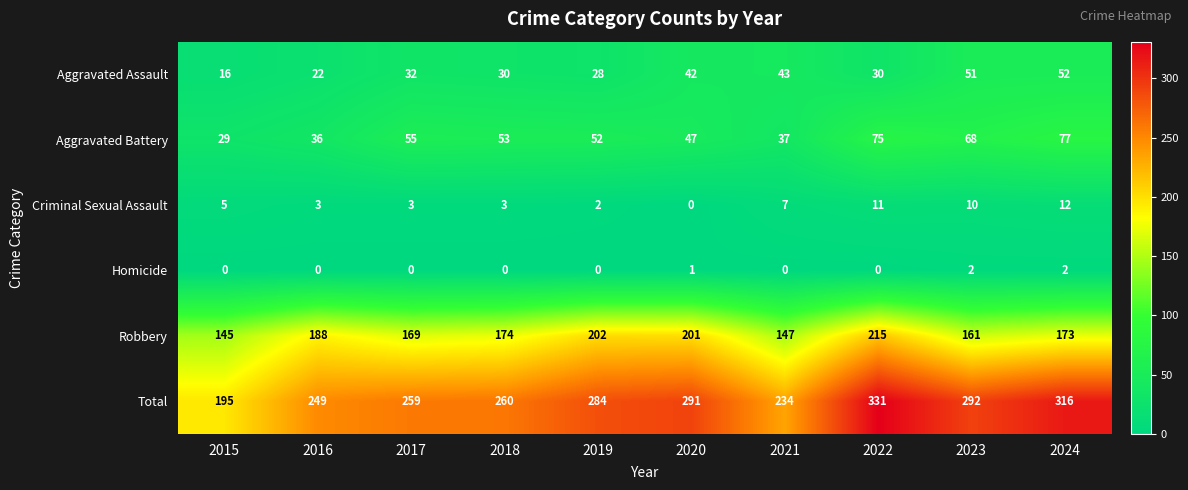

What is the sum of all Homicide values?

5